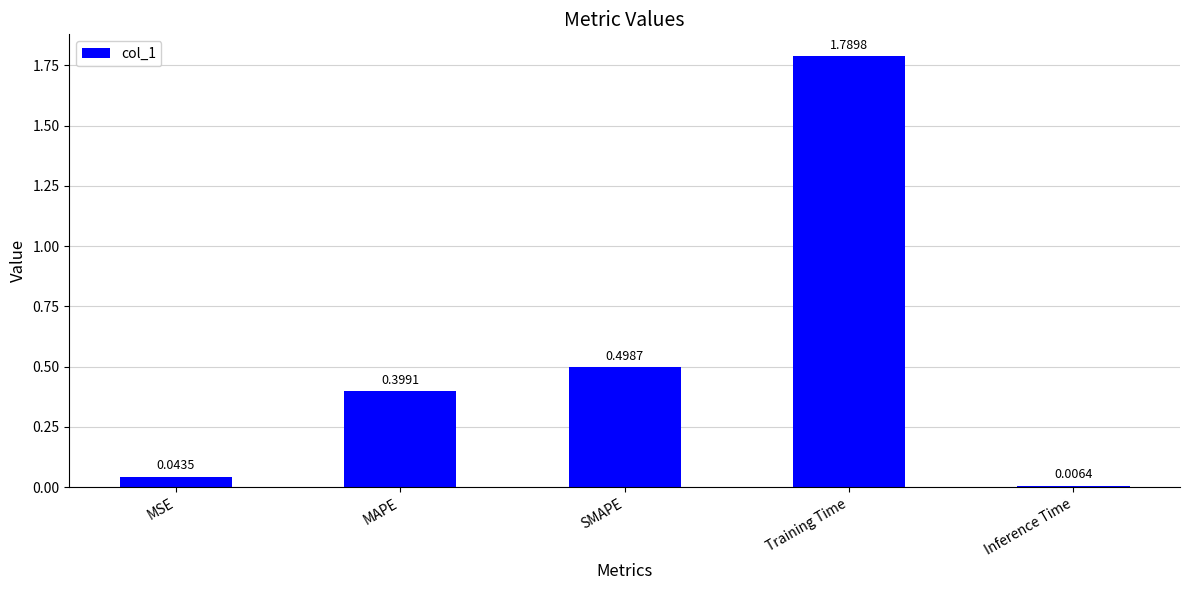

Which category has the highest value across all series?

Training Time